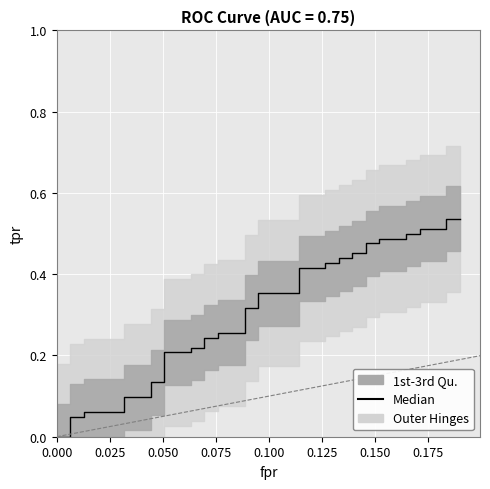

The chart shows a value of 0.7 at 34. True or false?

False